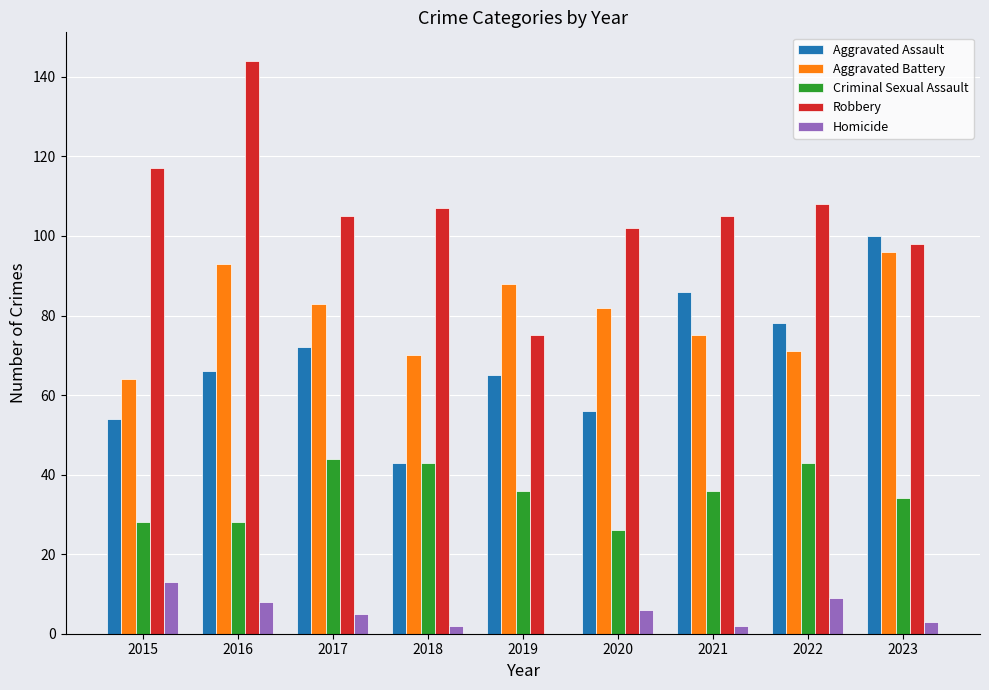

What are all the series names shown in the legend?

Aggravated Assault, Aggravated Battery, Criminal Sexual Assault, Robbery, Homicide